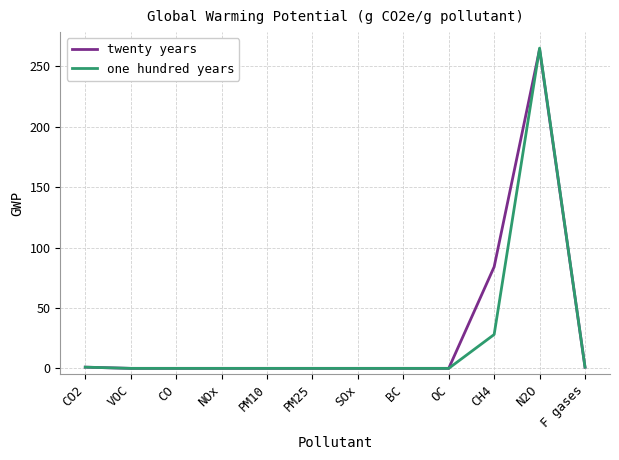

Which series has the largest total across all categories?

twenty years